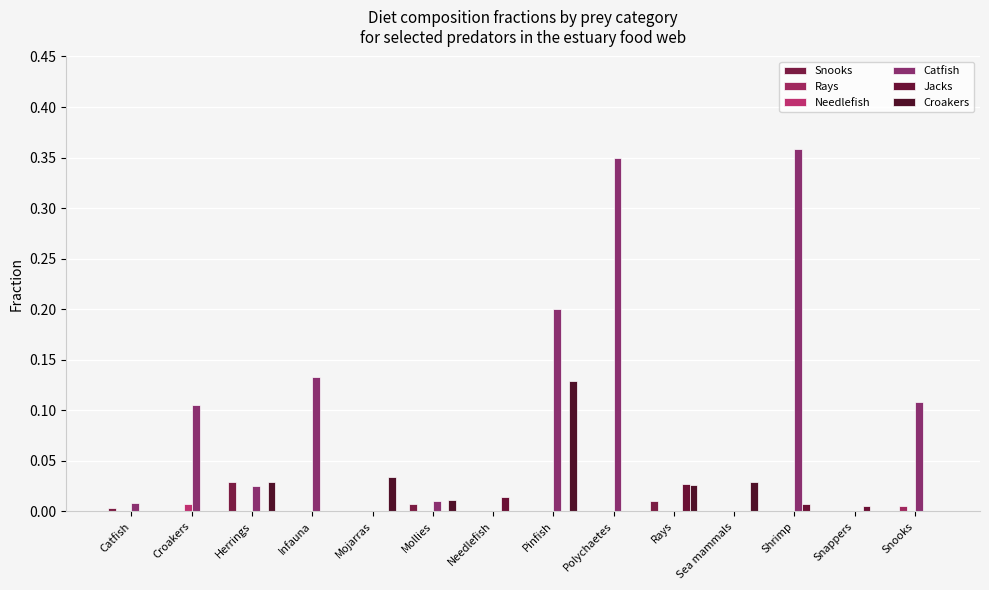

How many data points does each series have?

14